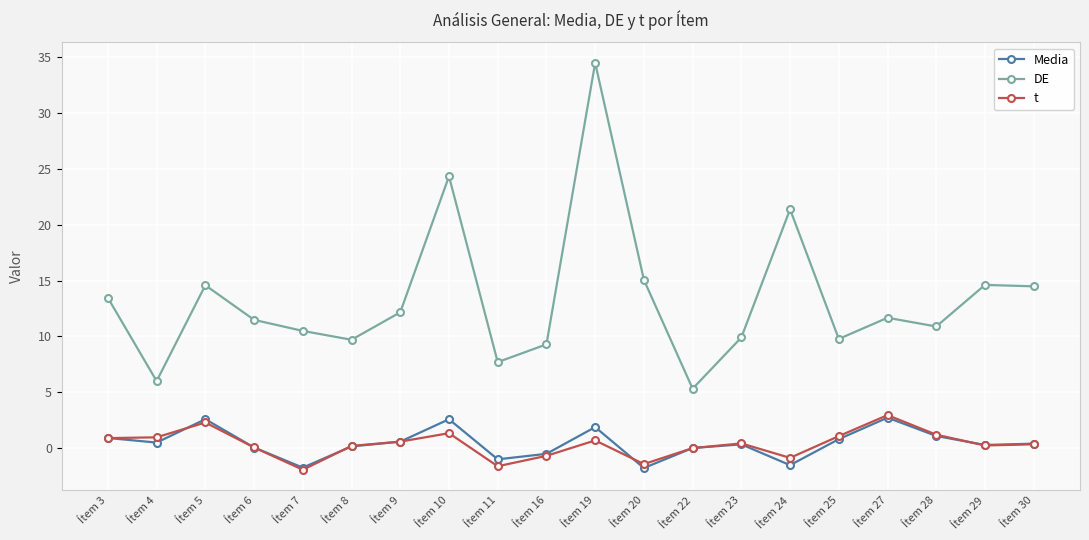

Is the value of DE at Ítem 5 greater than the value of Media at Ítem 20?

Yes